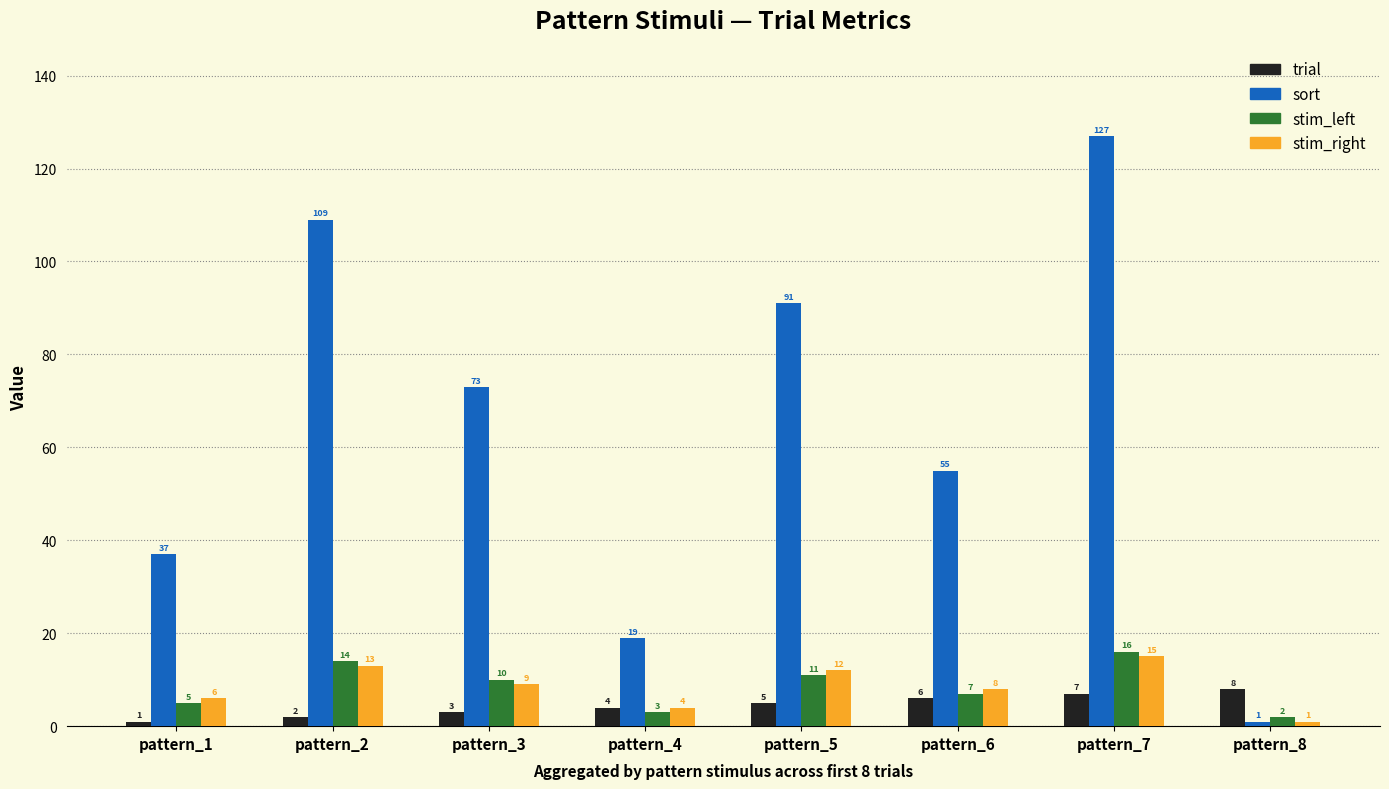

What is the value of the stim_right bar at the 7th from the left?

15